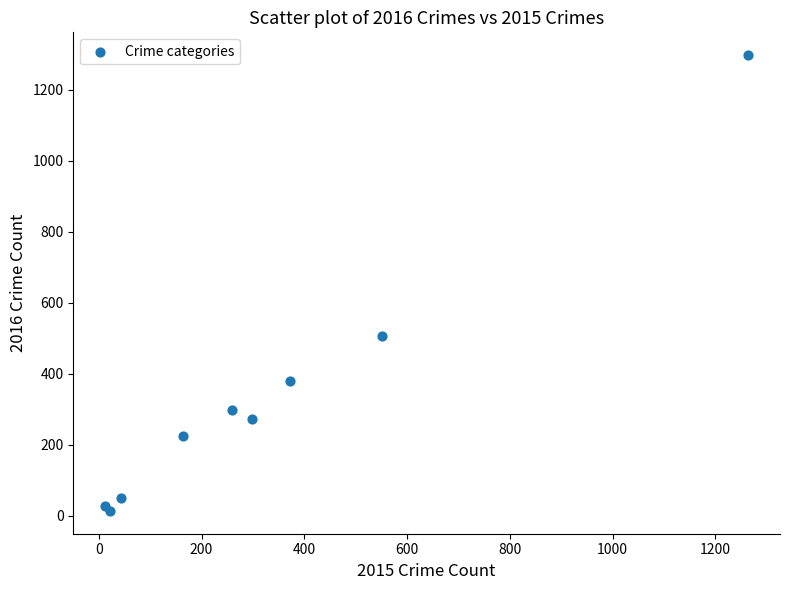

What Y value in the scatter plot is closest to 655?

505